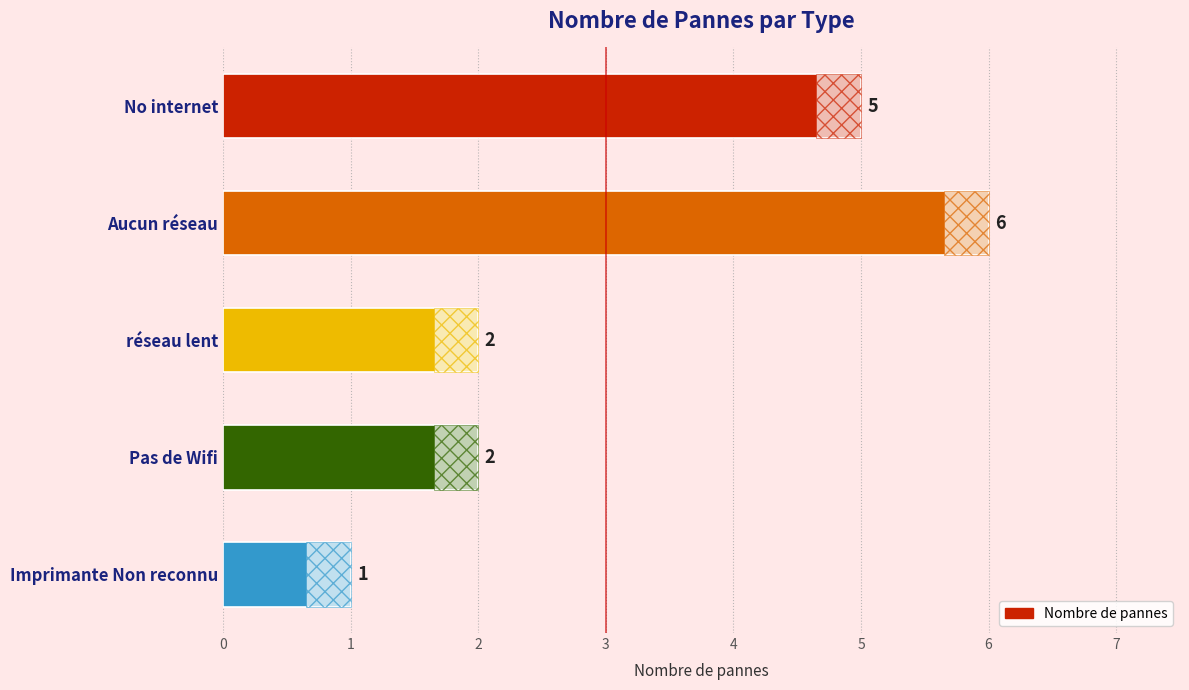

Which has a higher value, Aucun réseau or Pas de Wifi?

Aucun réseau